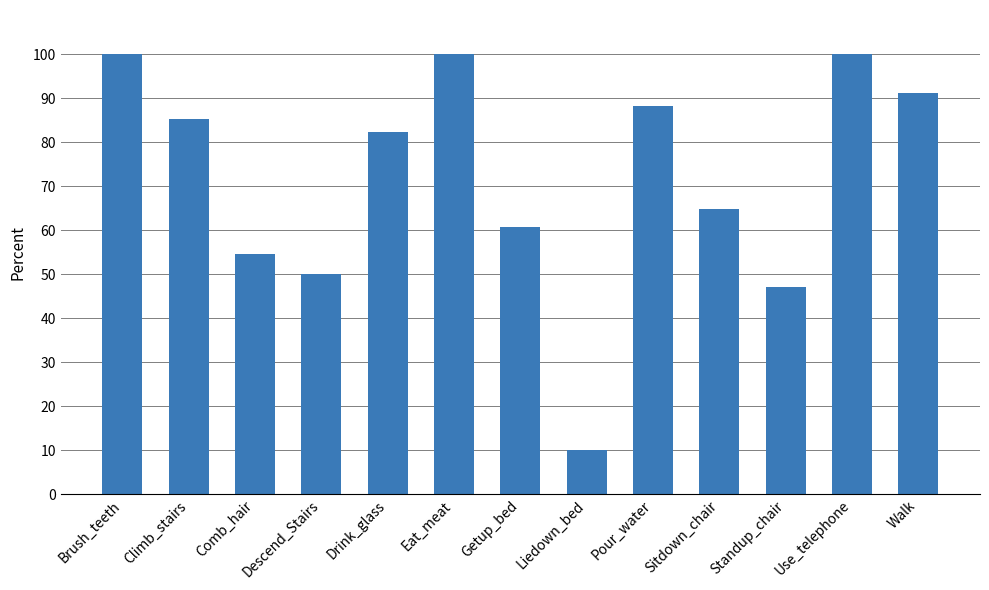

Which has a higher value, Liedown_bed or Brush_teeth?

Brush_teeth